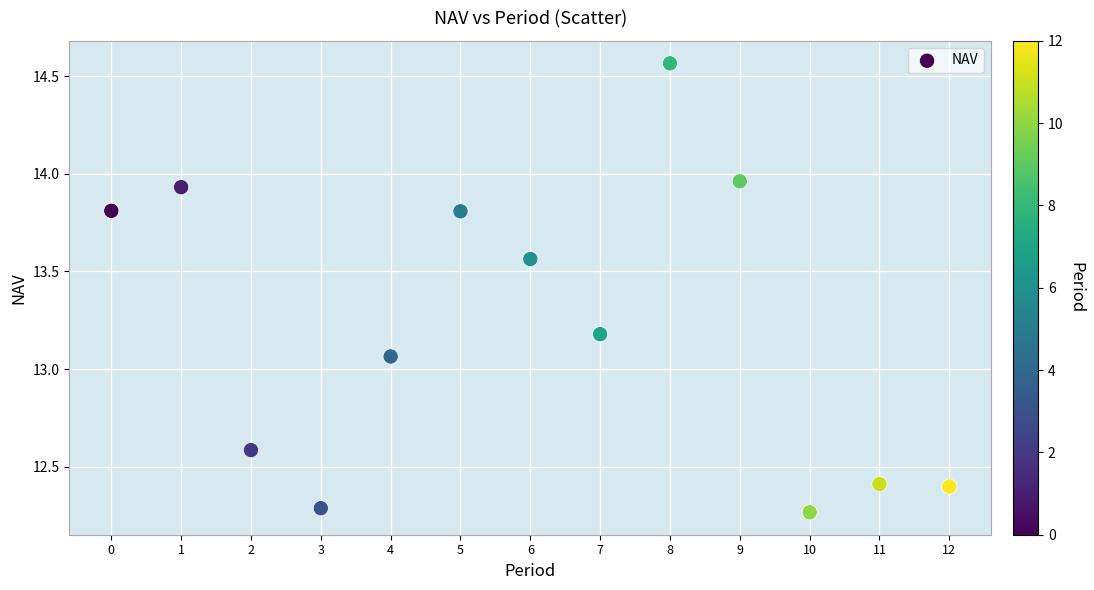

What is the range of Y values (max minus min)?

2.3